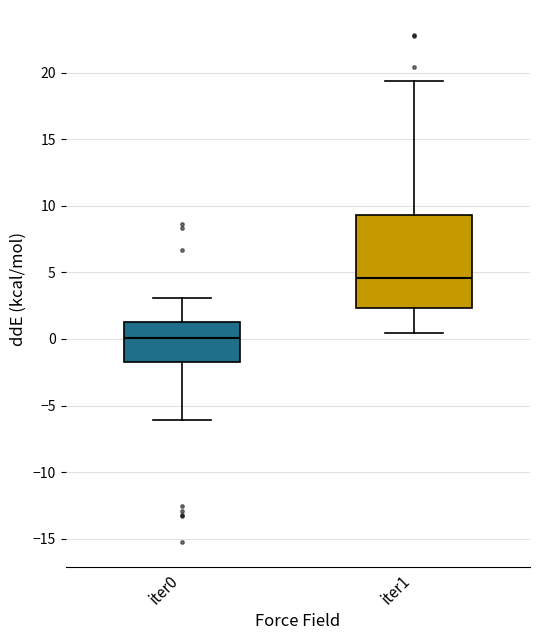

Which box is the tallest, from its lower edge to its upper edge?

iter1